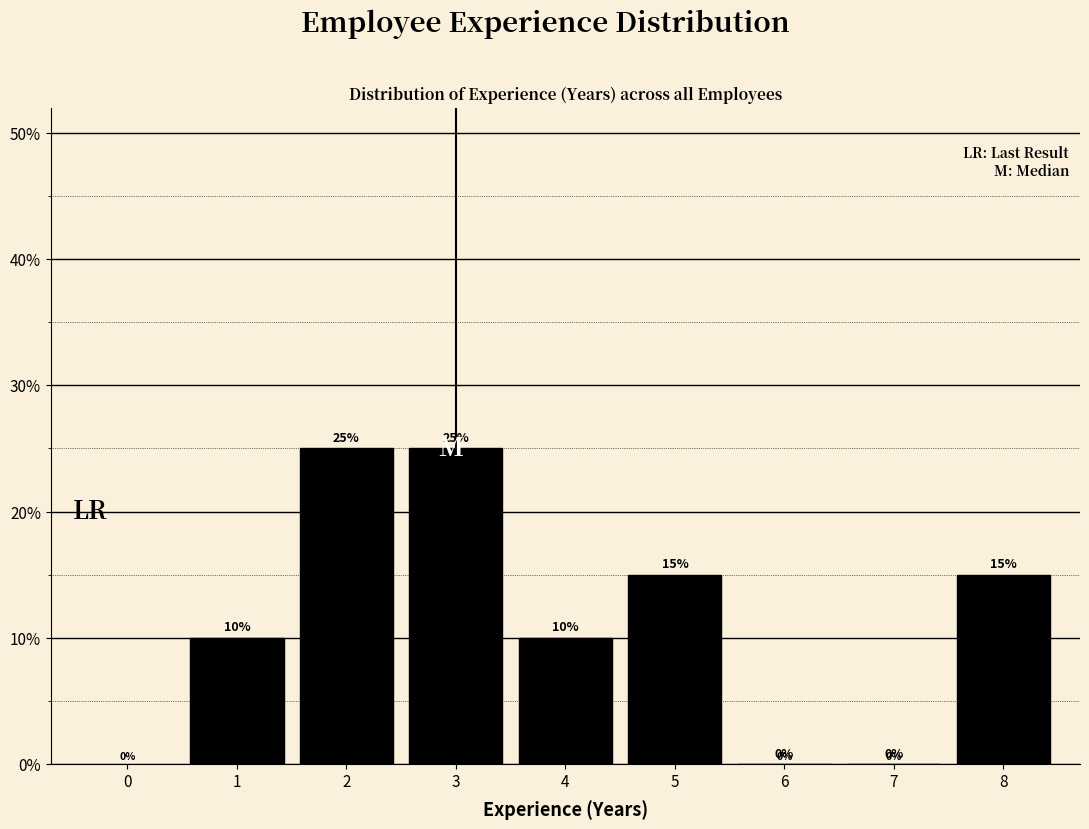

Reading left to right, list every bar in this chart as the range it spans on the x-axis followed by its height.

0.5 to 1.5: 10
1.5 to 2.5: 25
2.5 to 3.5: 25
3.5 to 4.5: 10
4.5 to 5.5: 15
5.5 to 6.5: 0
6.5 to 7.5: 0
7.5 to 8.5: 15